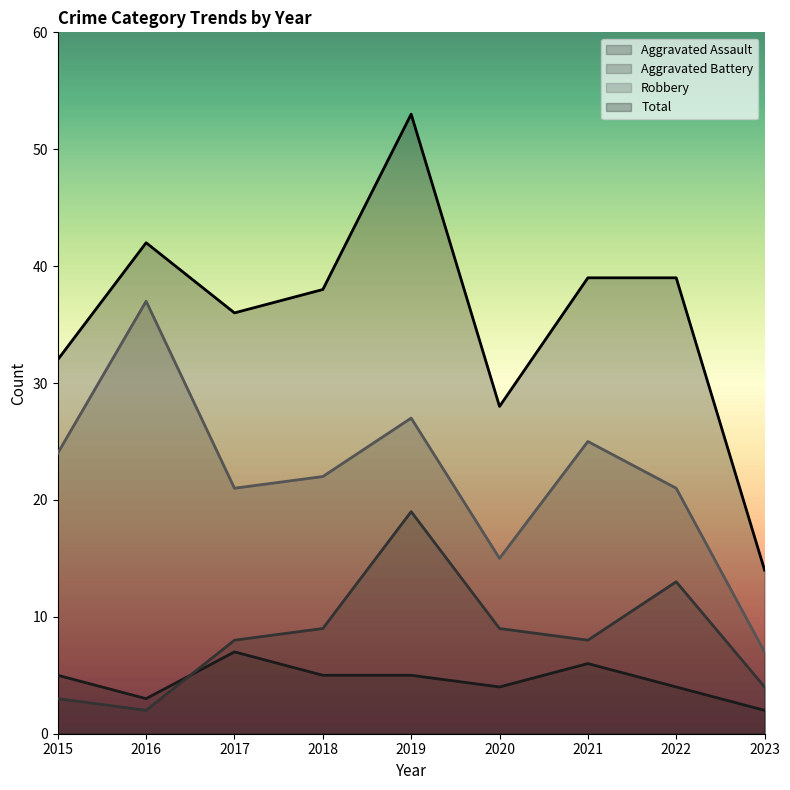

How many values in the Total series exceed 38?

4